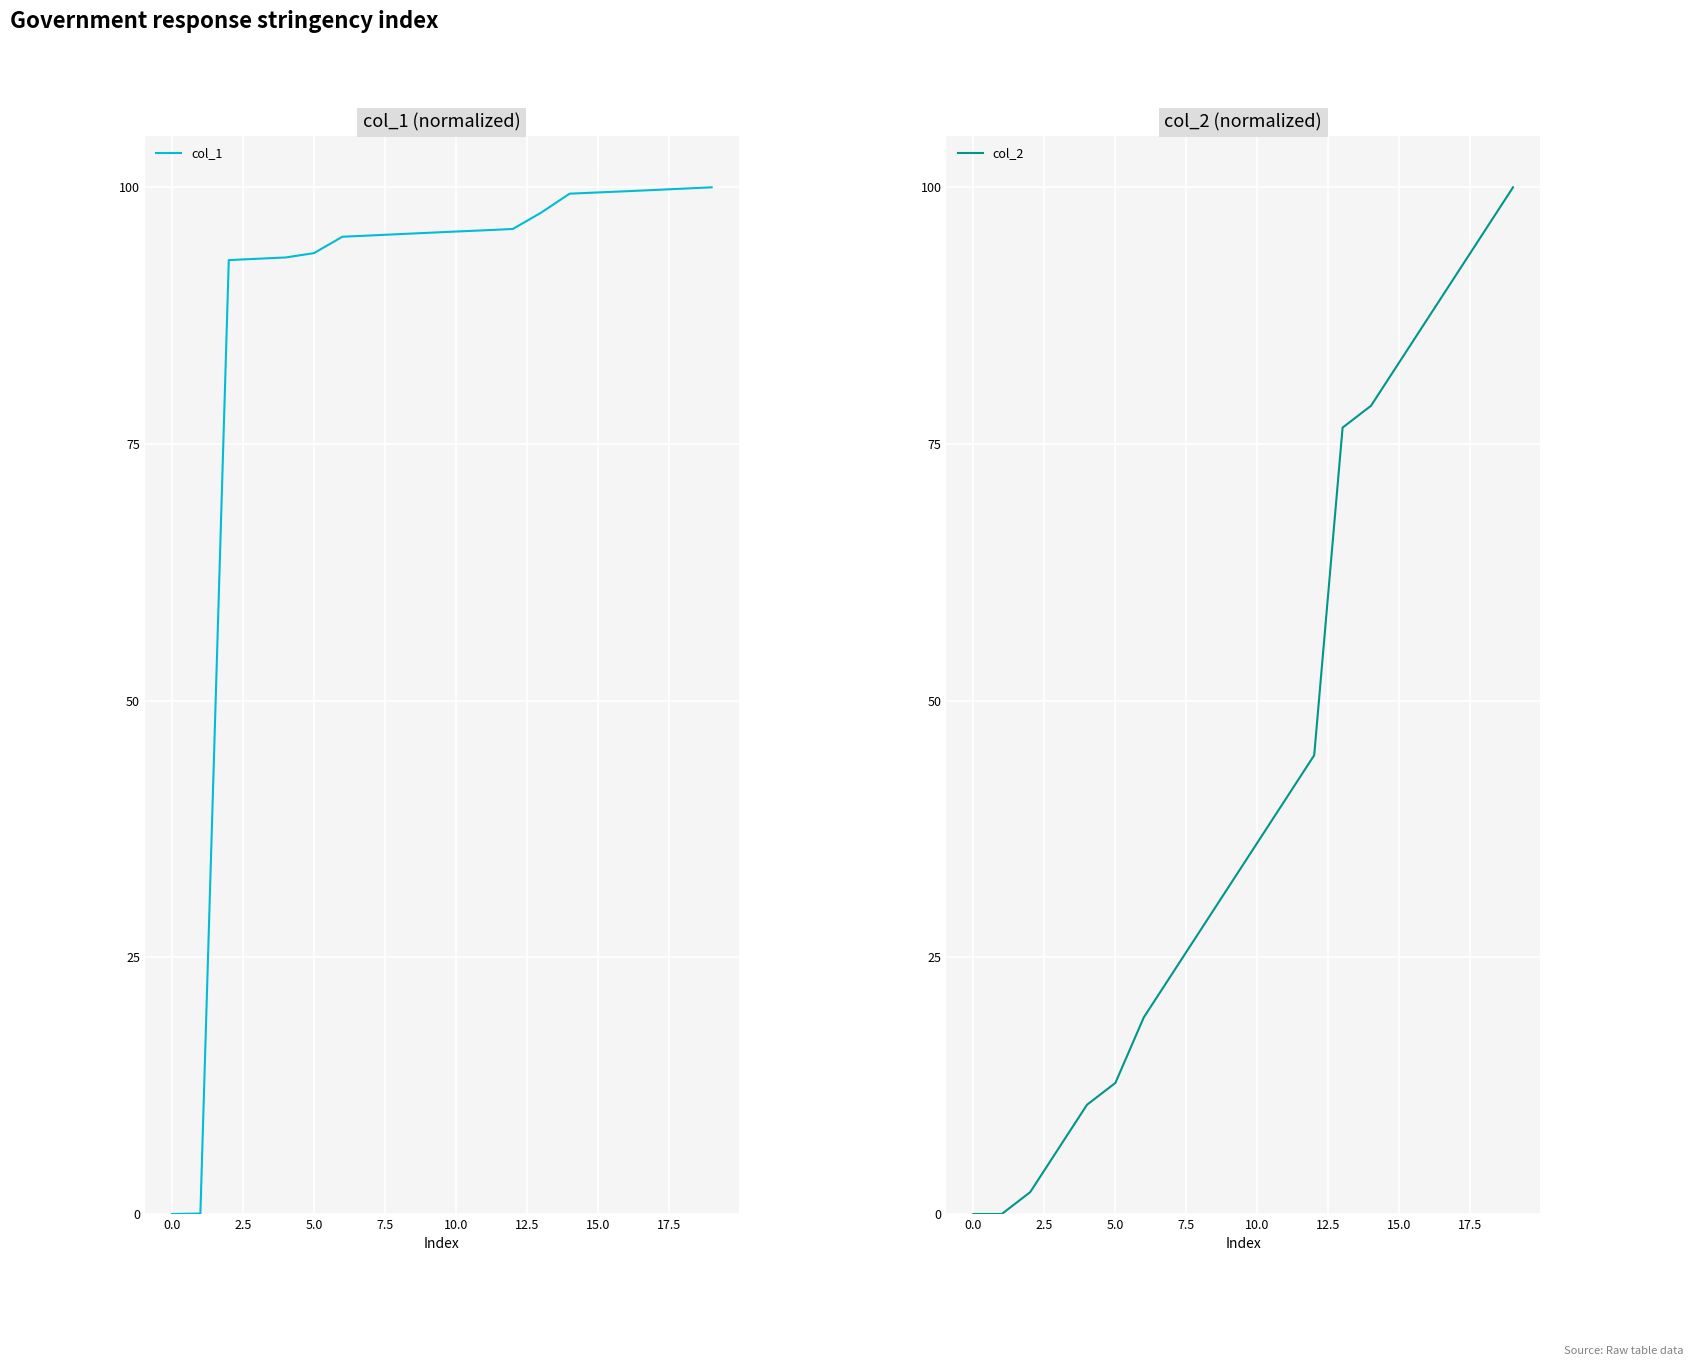

True or false: col_1 and col_2 intersect in this chart.

False